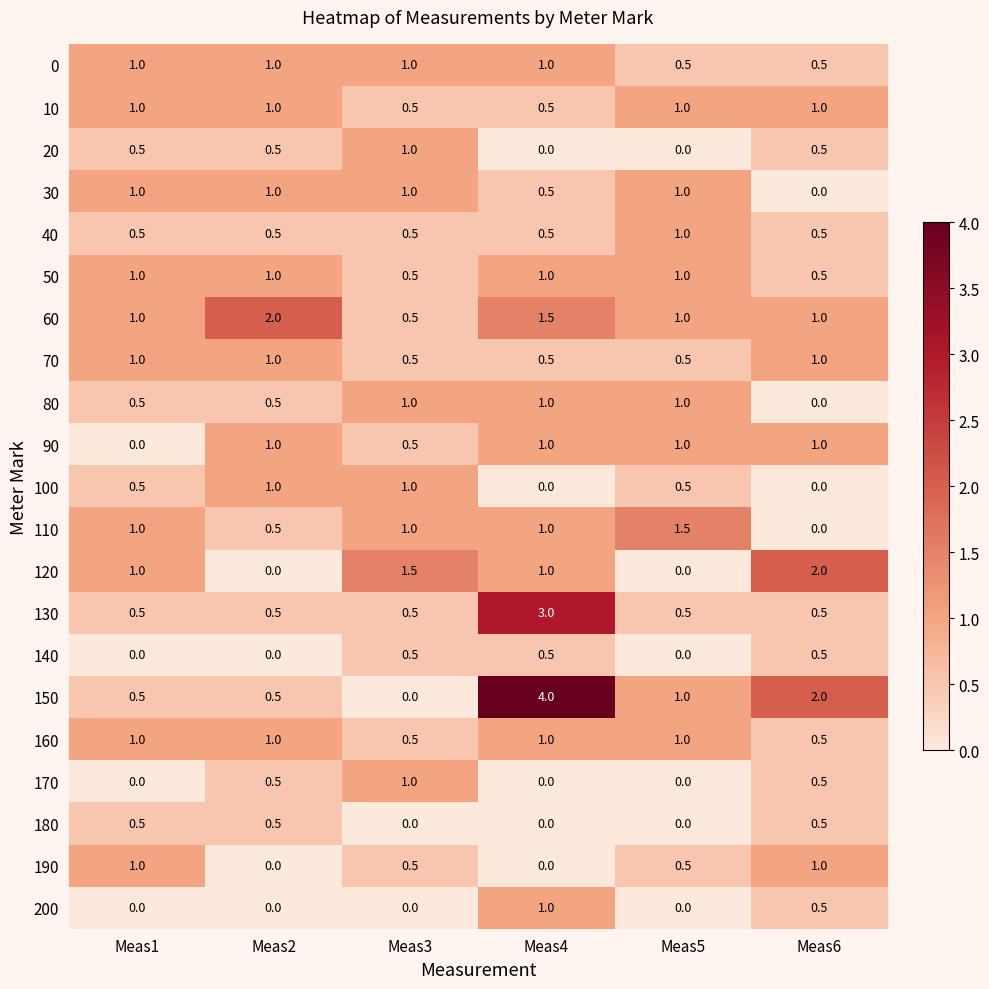

What is the greatest value displayed?

4.0